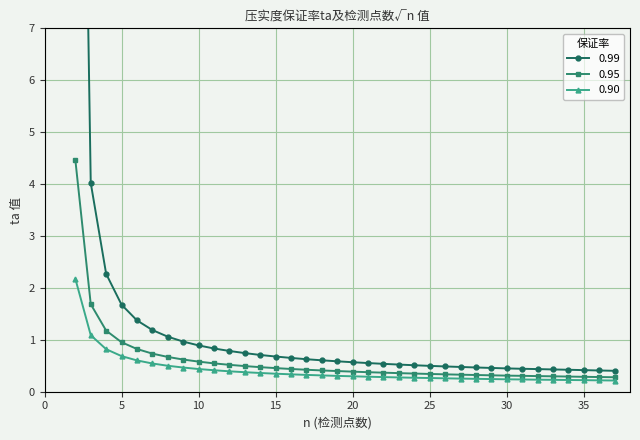

Reading right to left, what are all the values shown in this chart?

0.99: 37=0.4	36=0.4	35=0.4	34=0.4	33=0.4	32=0.4	31=0.4	30=0.4	29=0.5	28=0.5	27=0.5	26=0.5	25=0.5	24=0.5	23=0.5	22=0.5	21=0.6	20=0.6	19=0.6	18=0.6	17=0.6	16=0.7	15=0.7	14=0.7	13=0.7	12=0.8	11=0.8	10=0.9	9=1.0	8=1.1	7=1.2	6=1.4	5=1.7	4=2.3	3=4.0	2=22.5
0.95: 37=0.3	36=0.3	35=0.3	34=0.3	33=0.3	32=0.3	31=0.3	30=0.3	29=0.3	28=0.3	27=0.3	26=0.3	25=0.3	24=0.3	23=0.4	22=0.4	21=0.4	20=0.4	19=0.4	18=0.4	17=0.4	16=0.4	15=0.5	14=0.5	13=0.5	12=0.5	11=0.5	10=0.6	9=0.6	8=0.7	7=0.7	6=0.8	5=1.0	4=1.2	3=1.7	2=4.5
0.90: 37=0.2	36=0.2	35=0.2	34=0.2	33=0.2	32=0.2	31=0.2	30=0.2	29=0.2	28=0.2	27=0.3	26=0.3	25=0.3	24=0.3	23=0.3	22=0.3	21=0.3	20=0.3	19=0.3	18=0.3	17=0.3	16=0.3	15=0.3	14=0.4	13=0.4	12=0.4	11=0.4	10=0.4	9=0.5	8=0.5	7=0.5	6=0.6	5=0.7	4=0.8	3=1.1	2=2.2